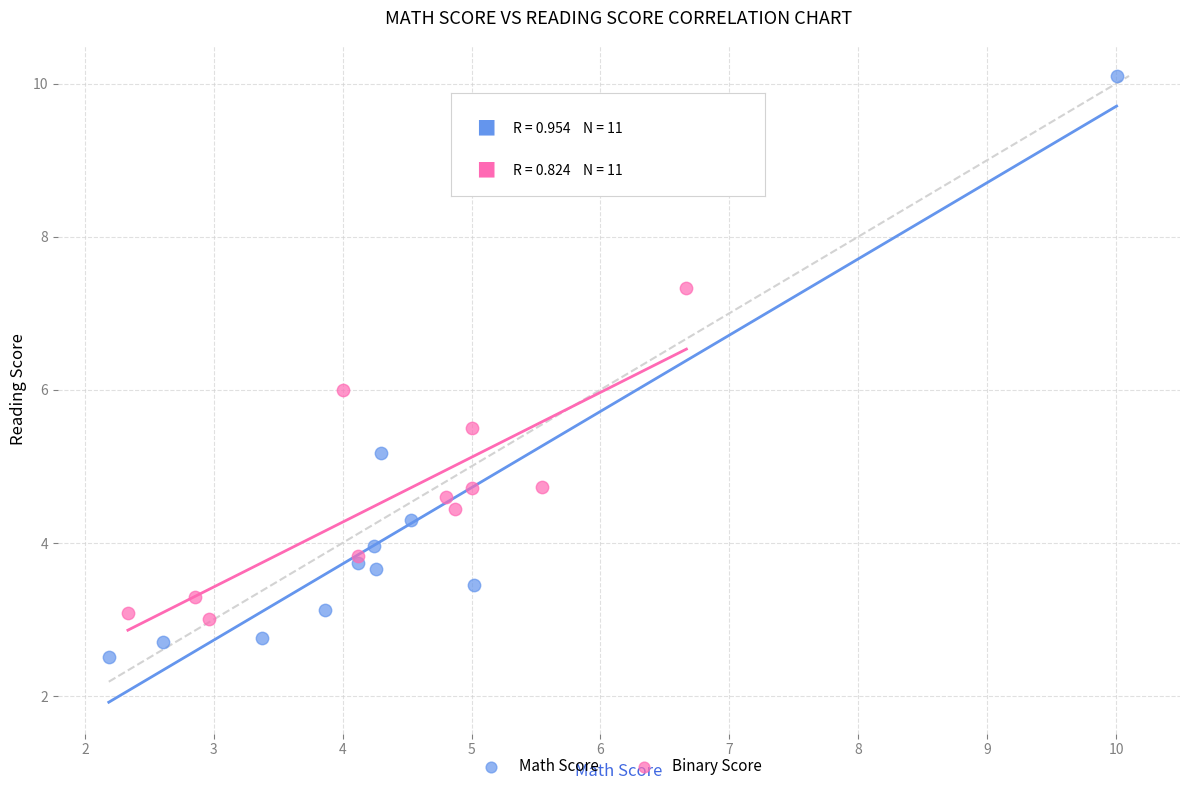

Which series contains the highest Y value?

Math Score